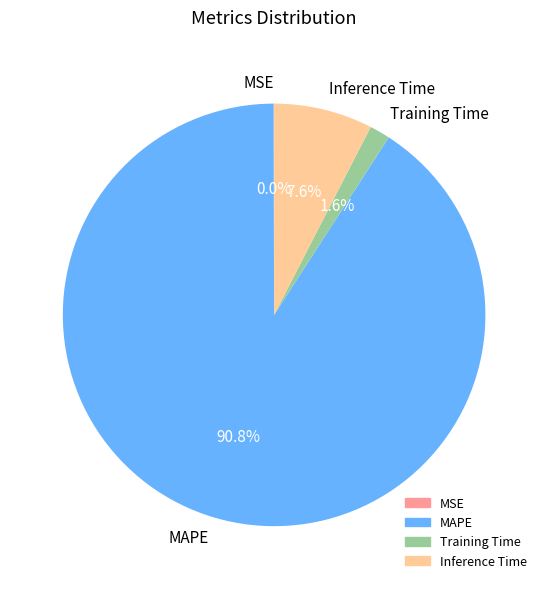

Is it true that MAPE is 81% of the pie?

False